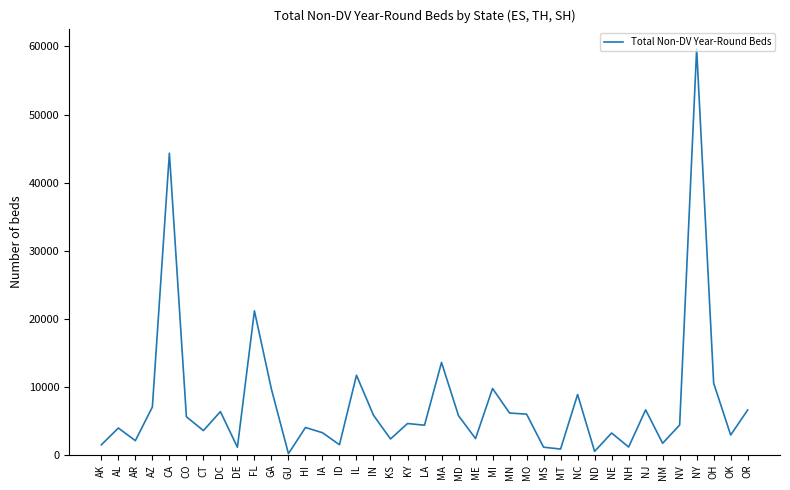

The value at DE is 1146. True or false?

True